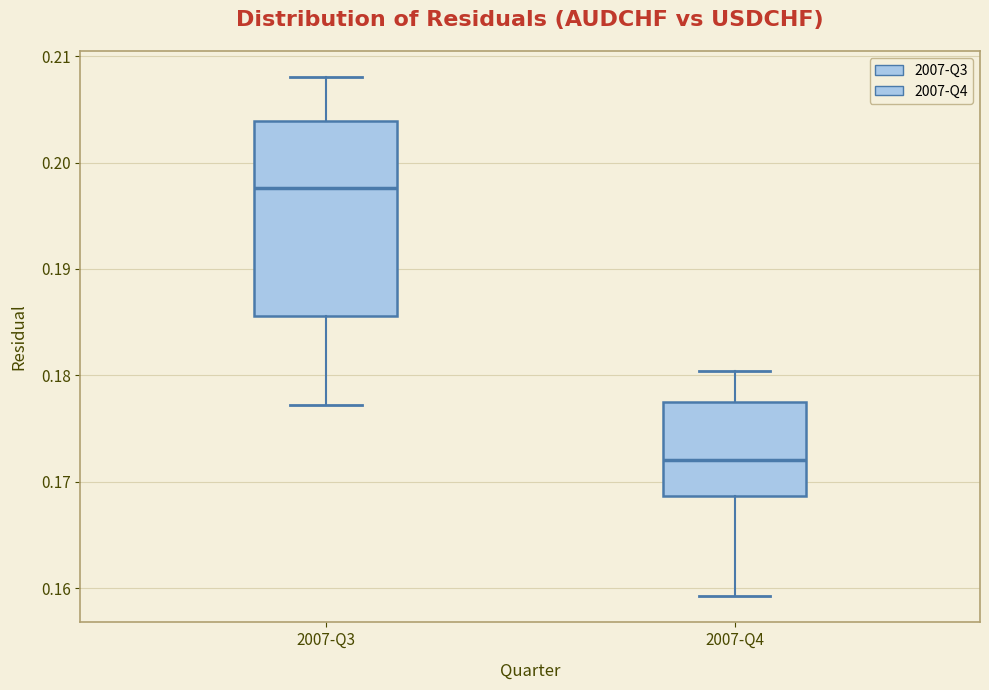

Which box is the tallest, from its lower edge to its upper edge?

2007-Q3